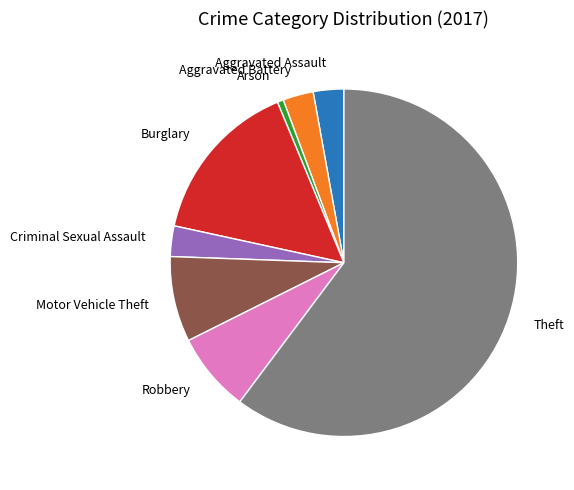

Which slice is the largest?

Theft